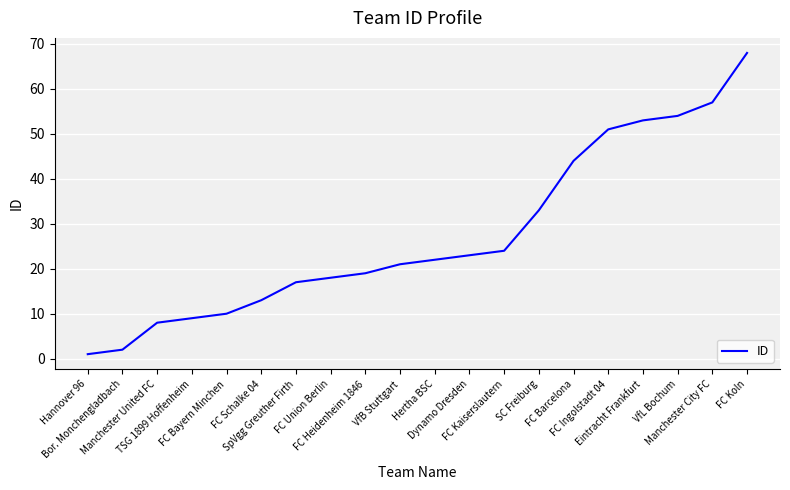

Is this an area chart (filled region under the line)?

No